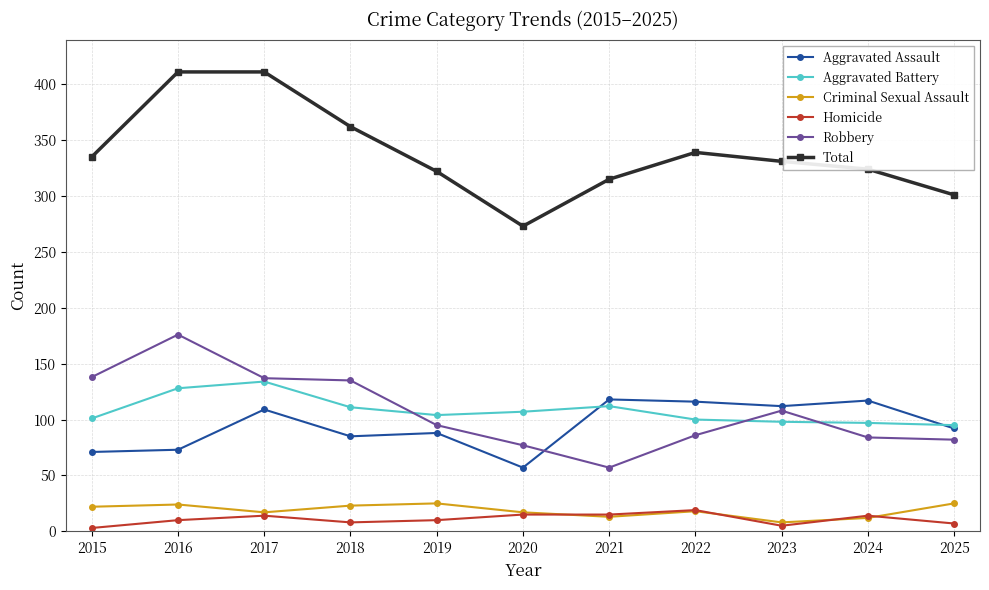

True or false: Robbery has more than 0 interior local peaks.

True